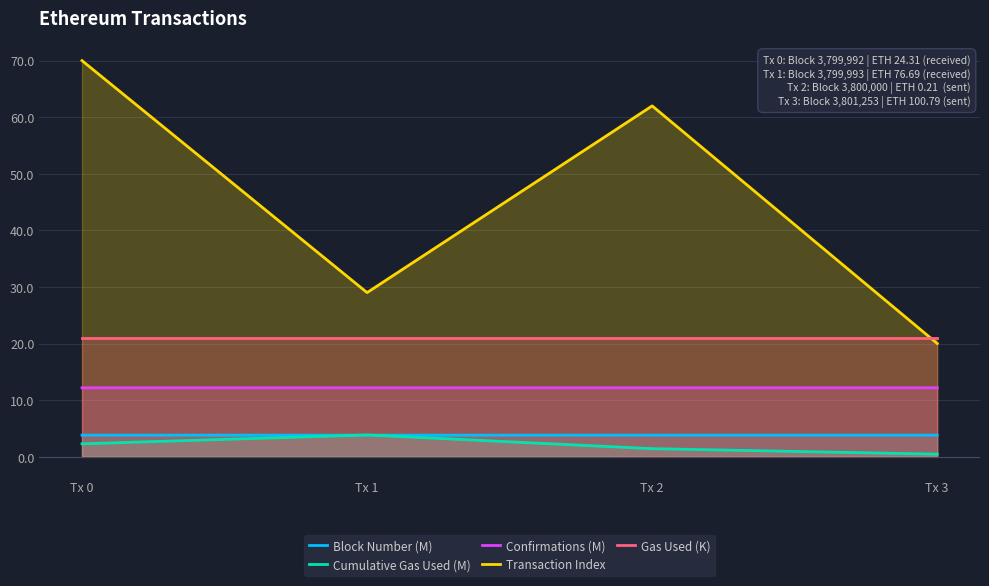

What is the value of the Transaction Index point at the 2nd from the left?

29.0